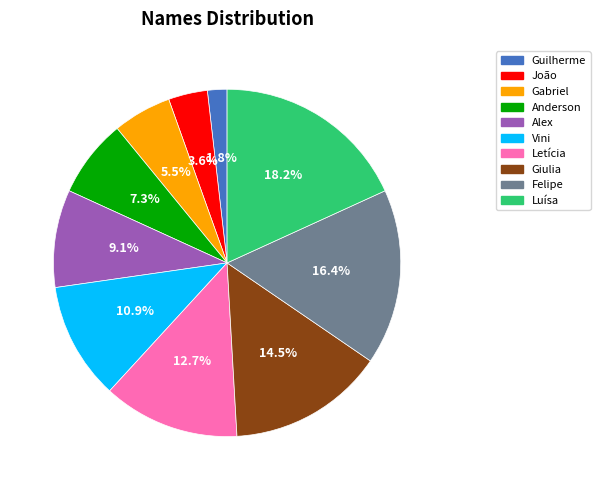

Does Anderson account for over 50% of the chart?

No